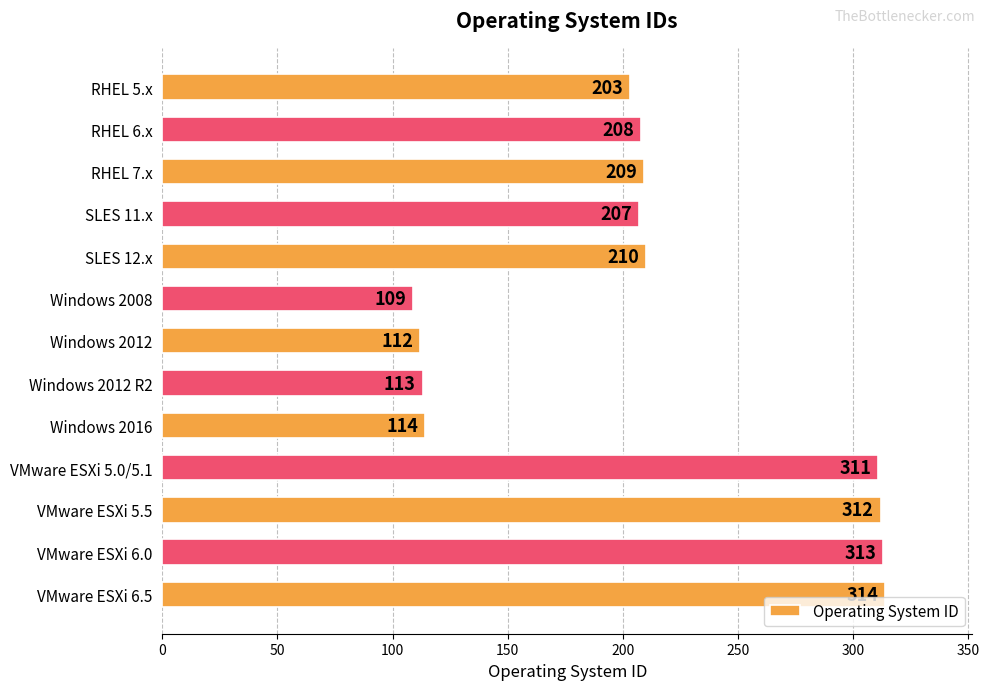

What is the difference between the maximum and minimum values?

205